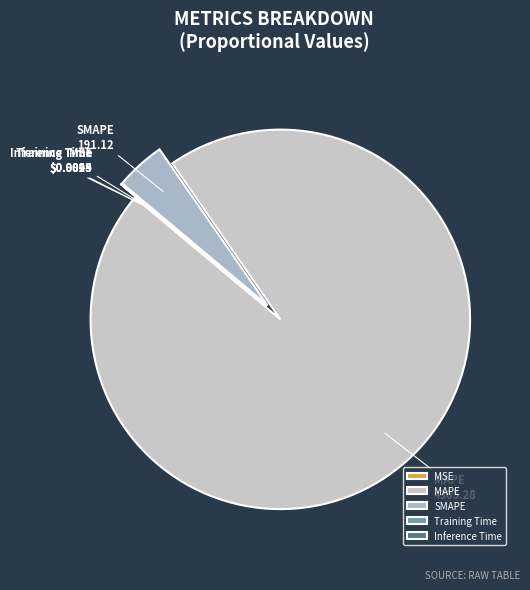

Which slice is the largest?

MAPE